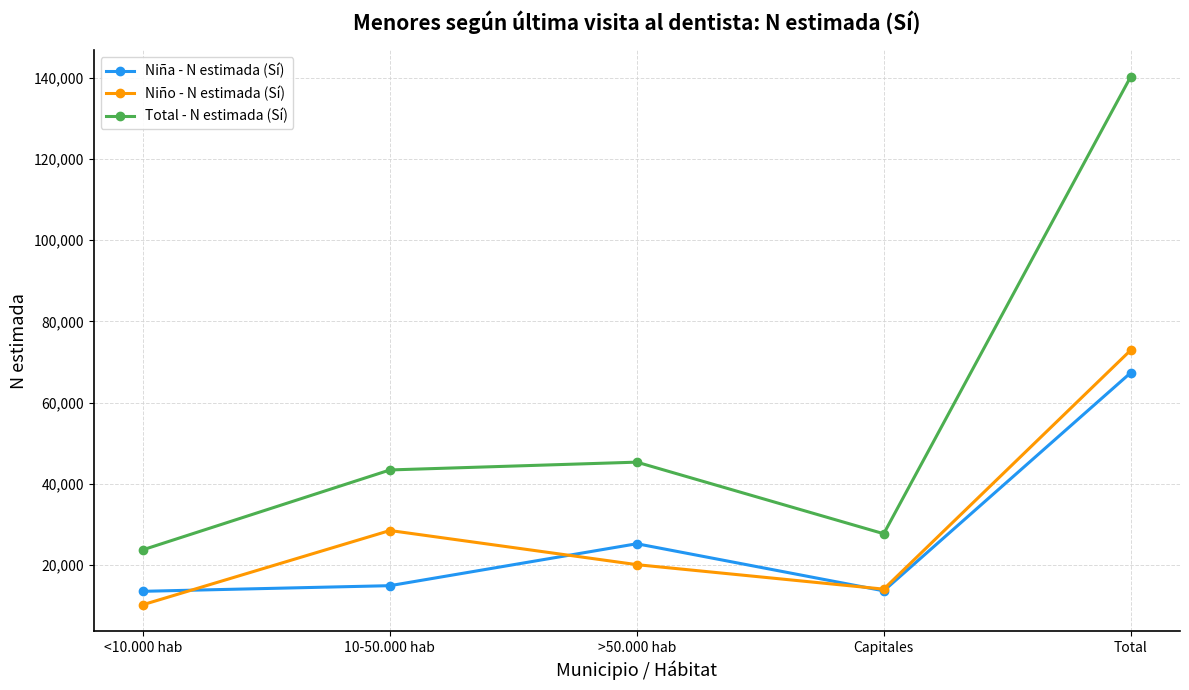

What is the average value of the Niño - N estimada (Sí) series?

29148